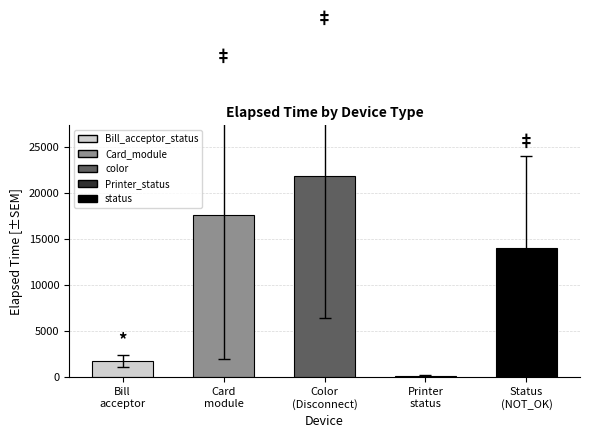

What is the average value?

11085.9